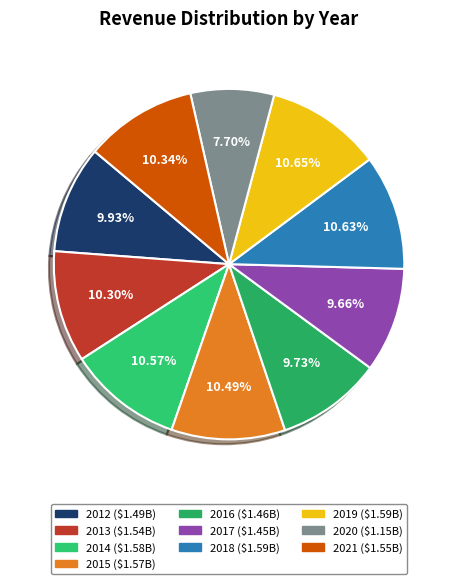

Approximately how many times larger is the value at 2017 compared to 2016?

1.0